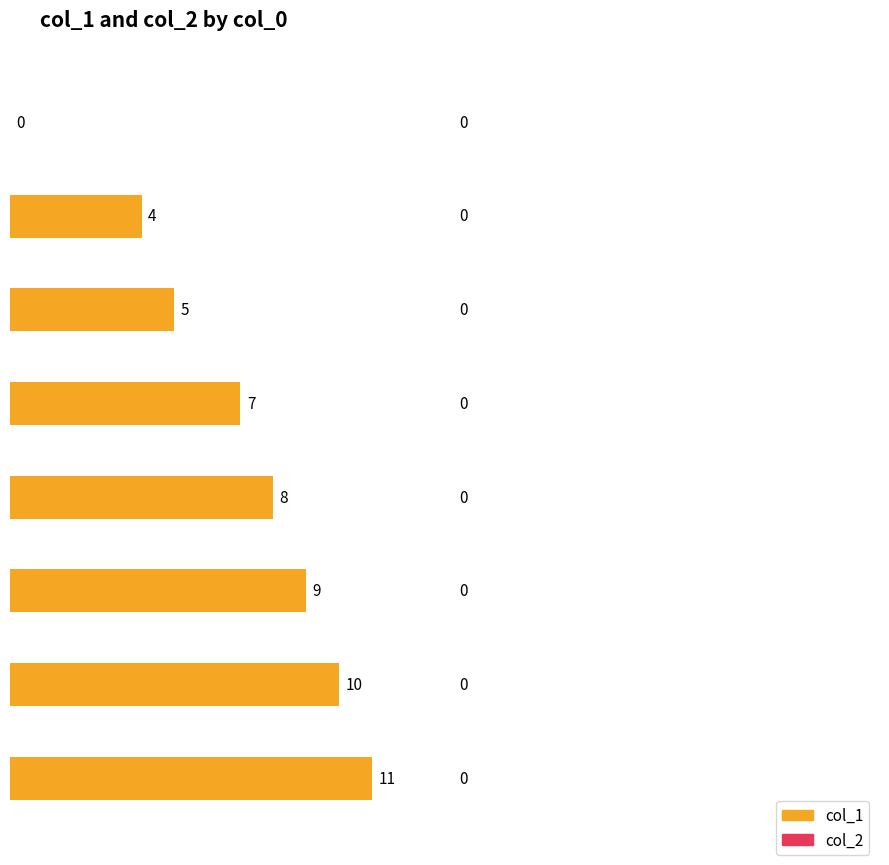

What is the difference between the highest and lowest values at 1491957035?

5